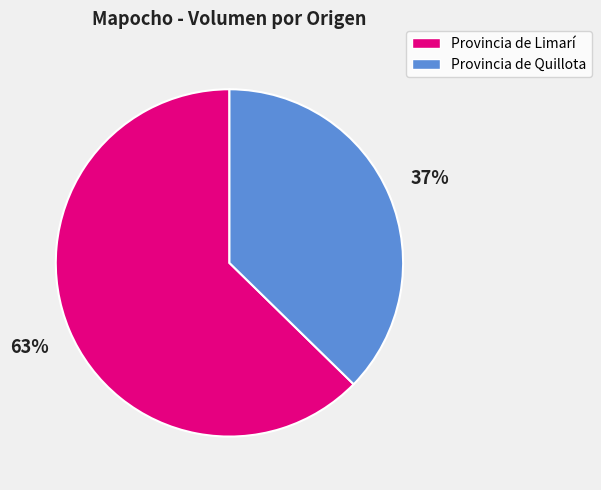

How many segments does this pie chart have?

2